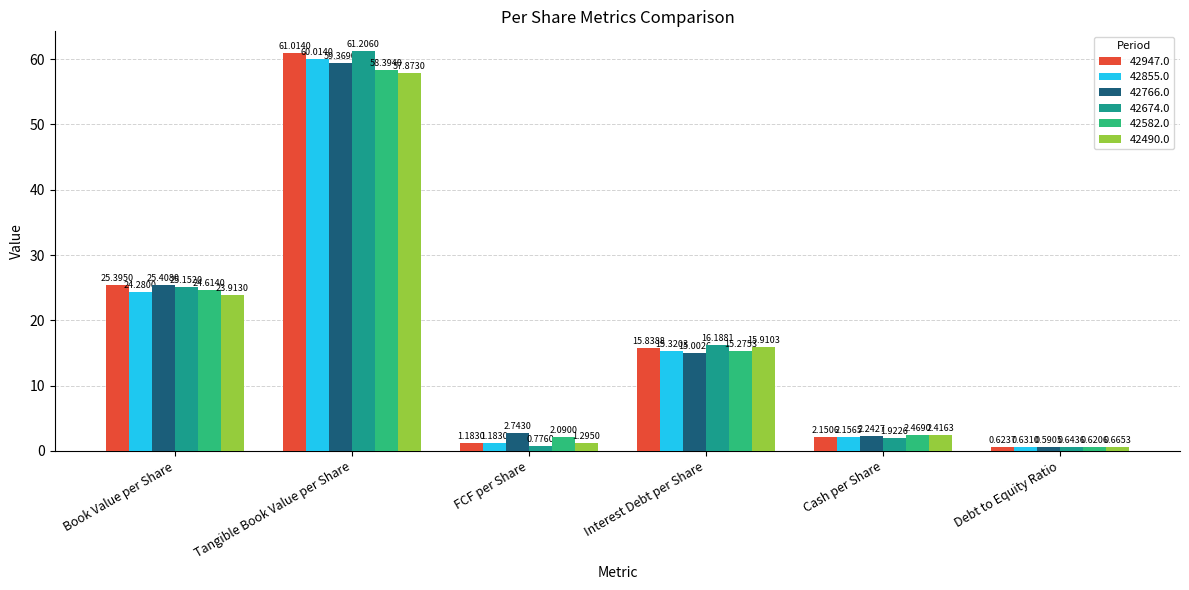

How many bars are there in total?

36